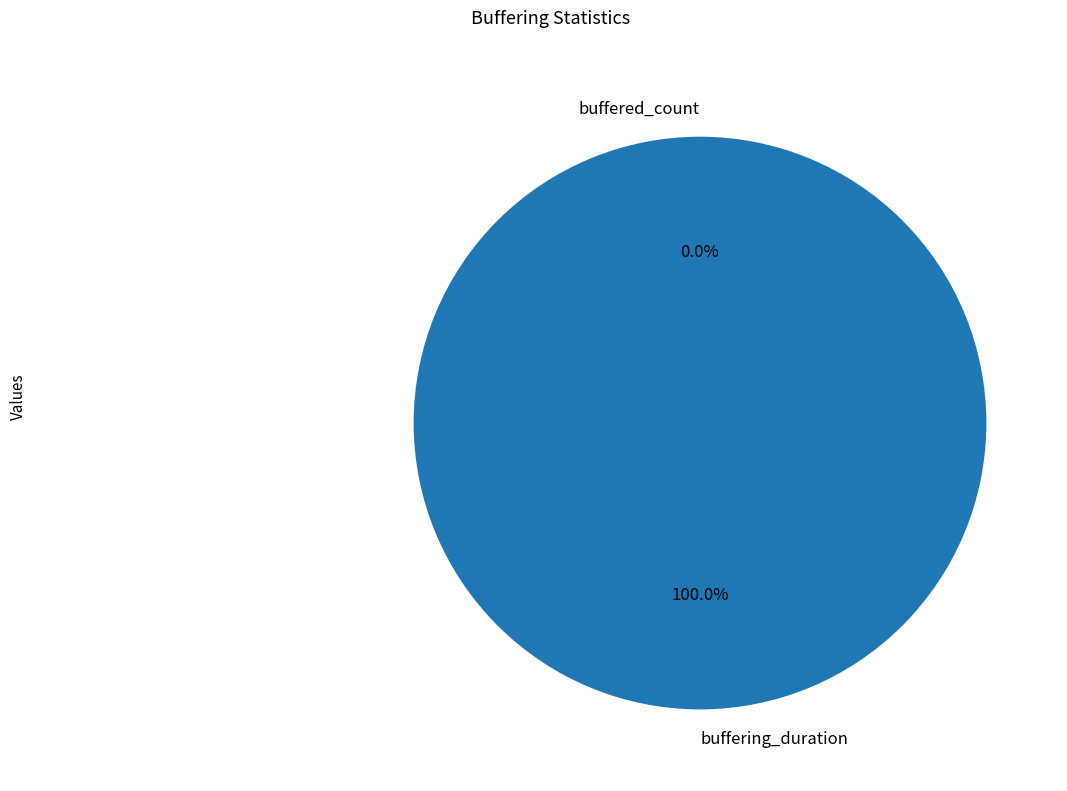

To the nearest percent, what is the difference between the largest and smallest slice percentages?

100%